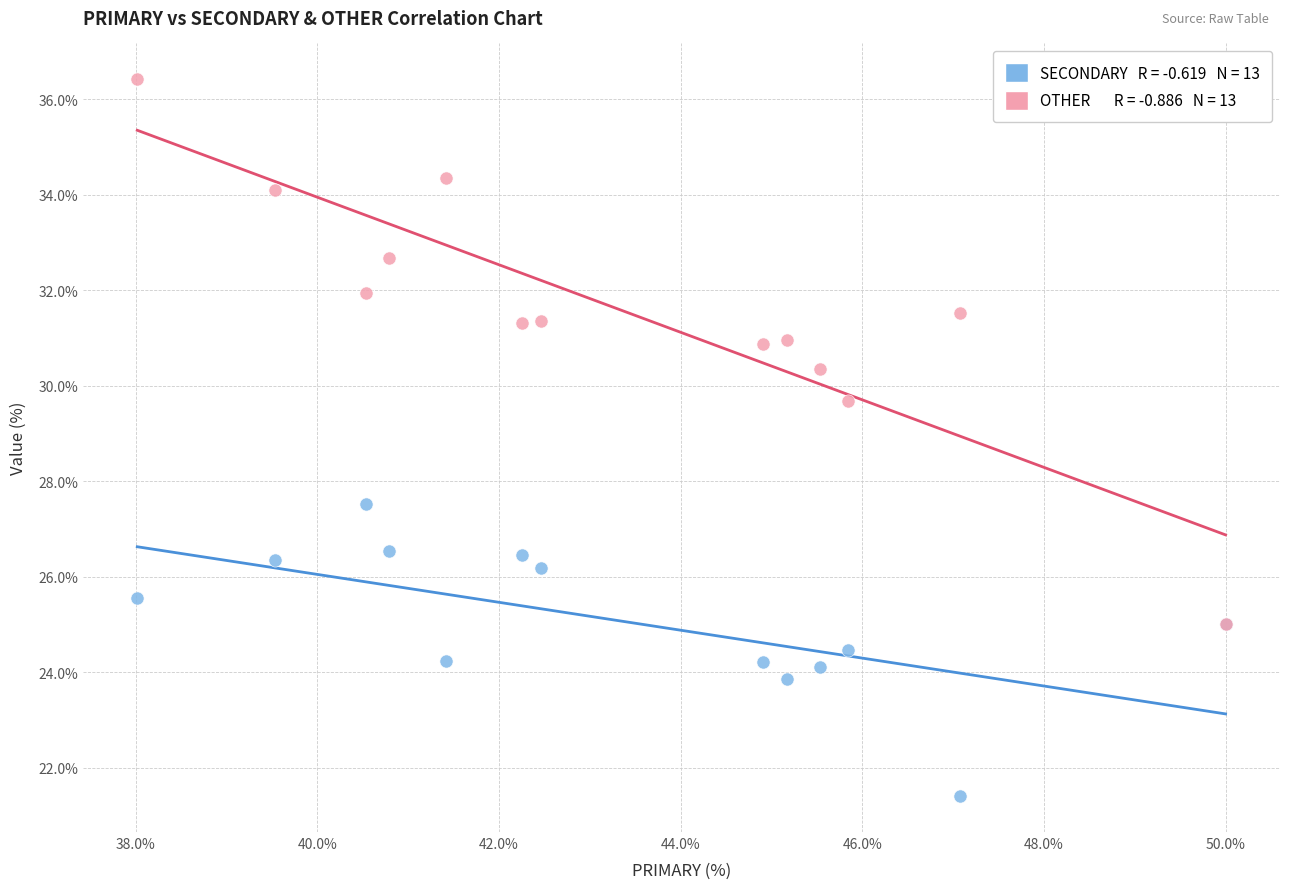

Across all series, what Y value is closest to 28?

27.5